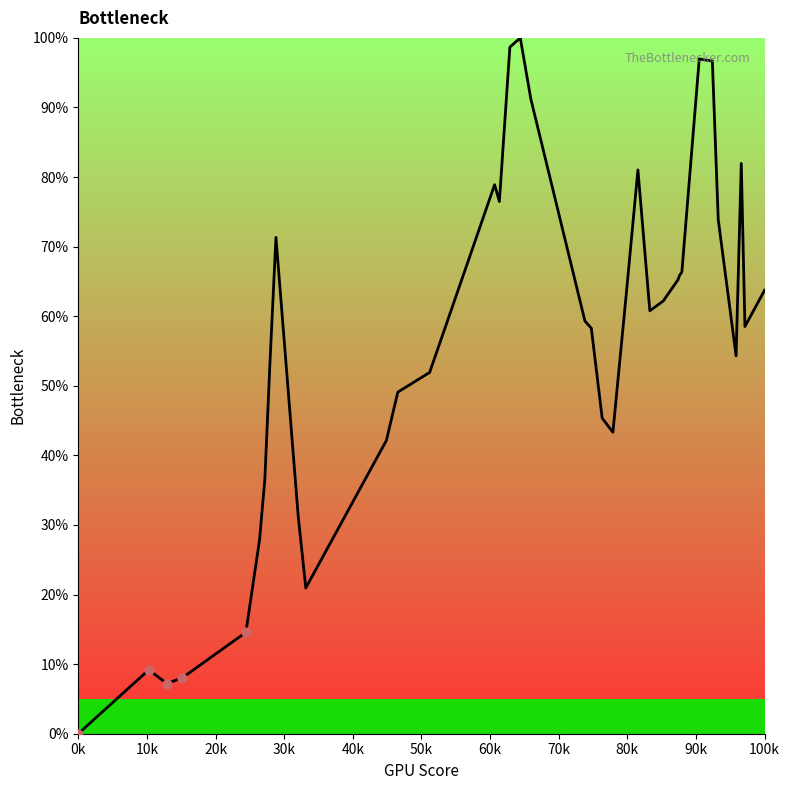

What is the greatest value displayed?

100.0